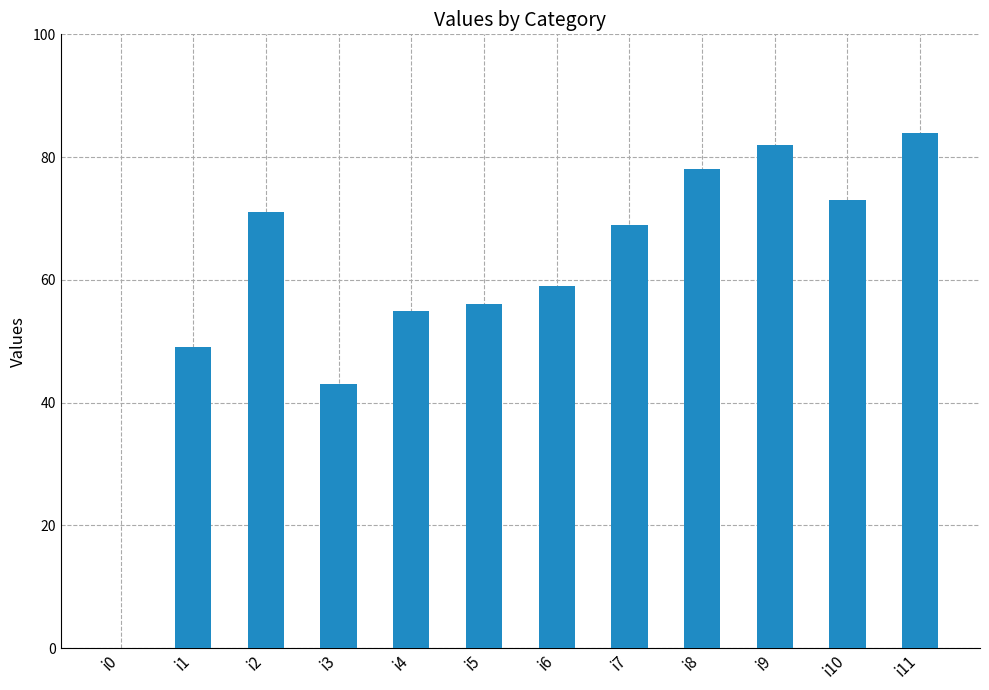

How many data points does each series have?

12